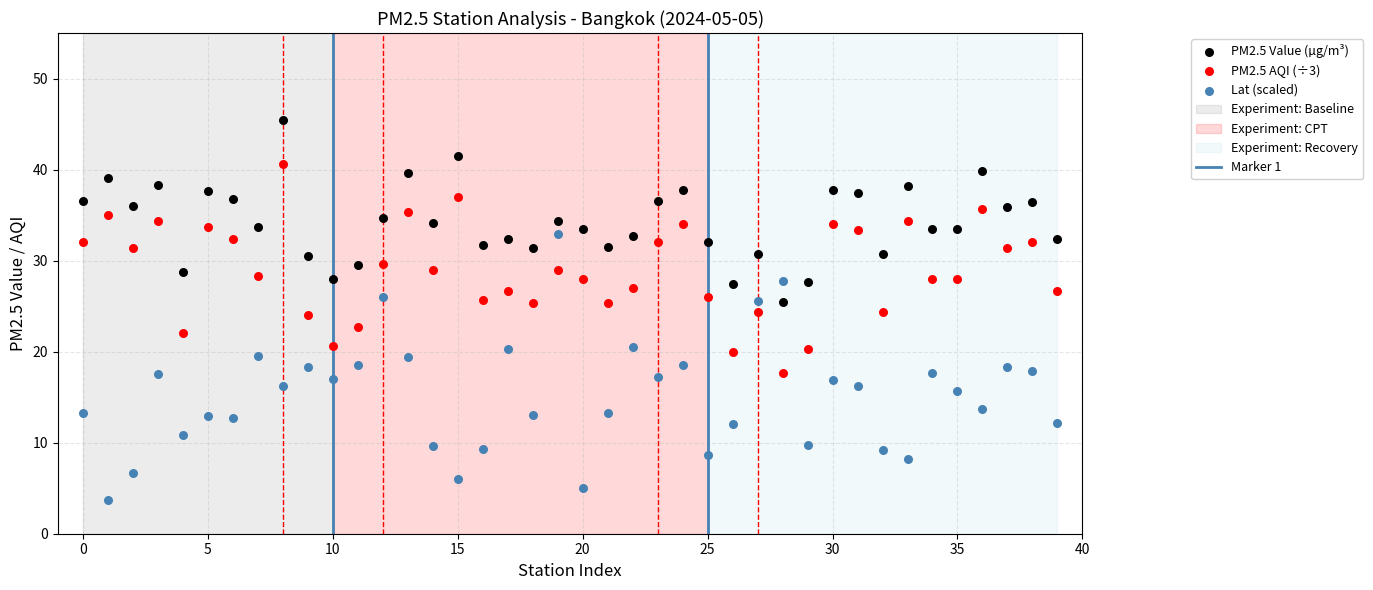

Which series reaches the maximum Y coordinate?

PM2.5 Value (µg/m³)